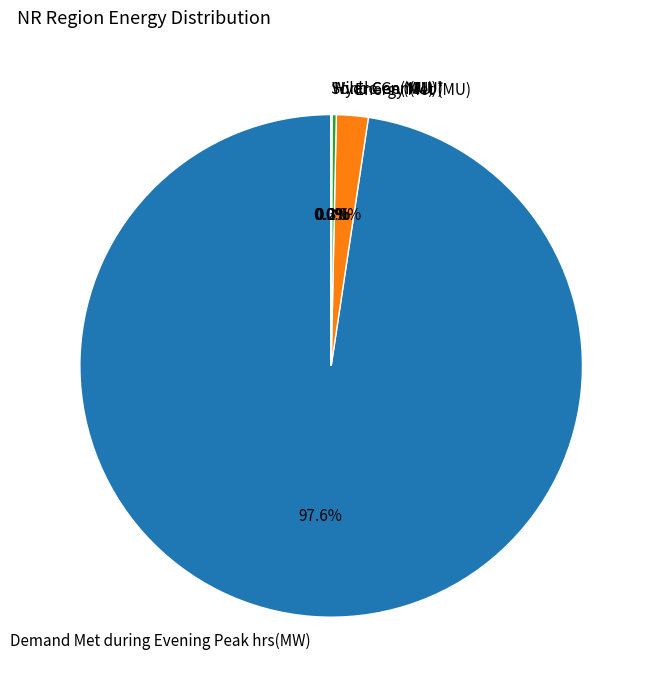

Is there any slice that represents more than half of the pie?

Yes